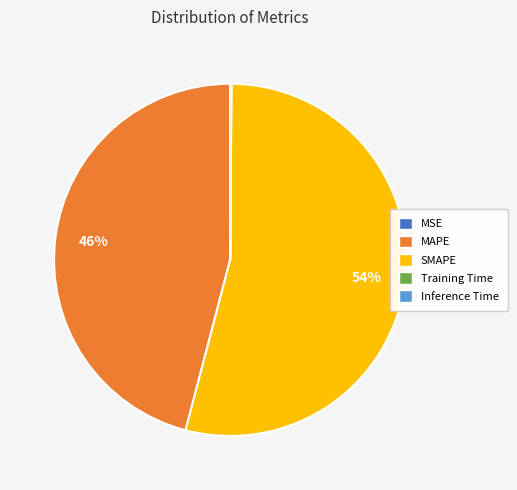

Which slice is the largest?

SMAPE